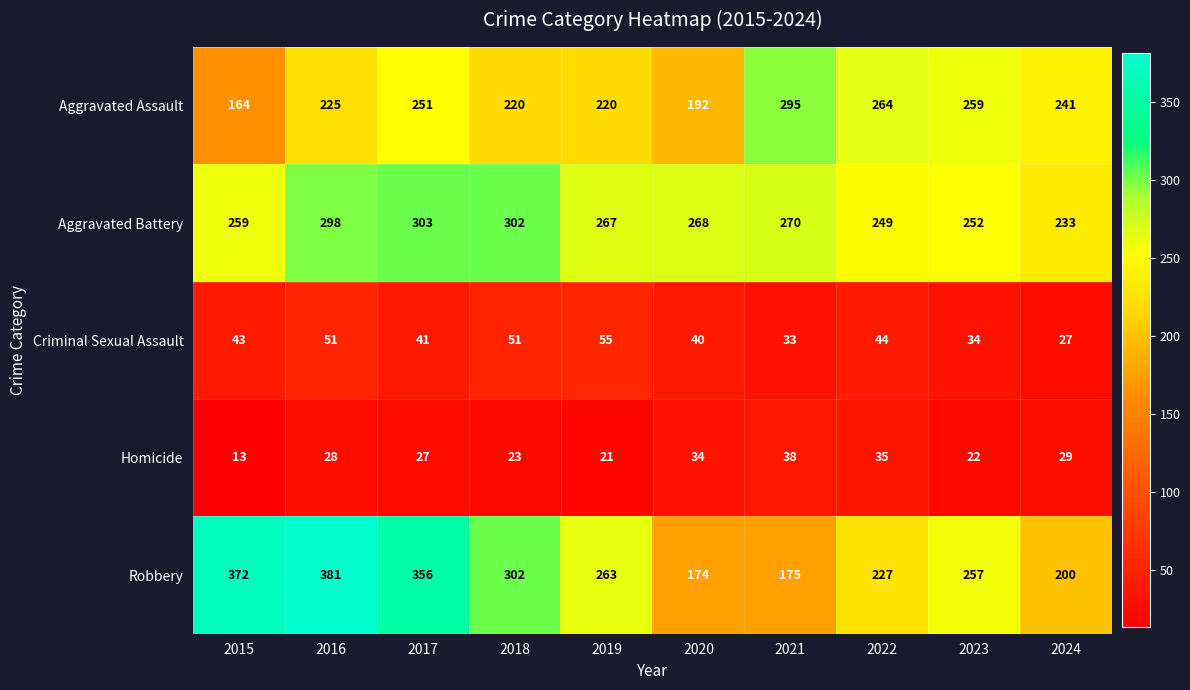

Read the Aggravated Assault value at 2023.

259